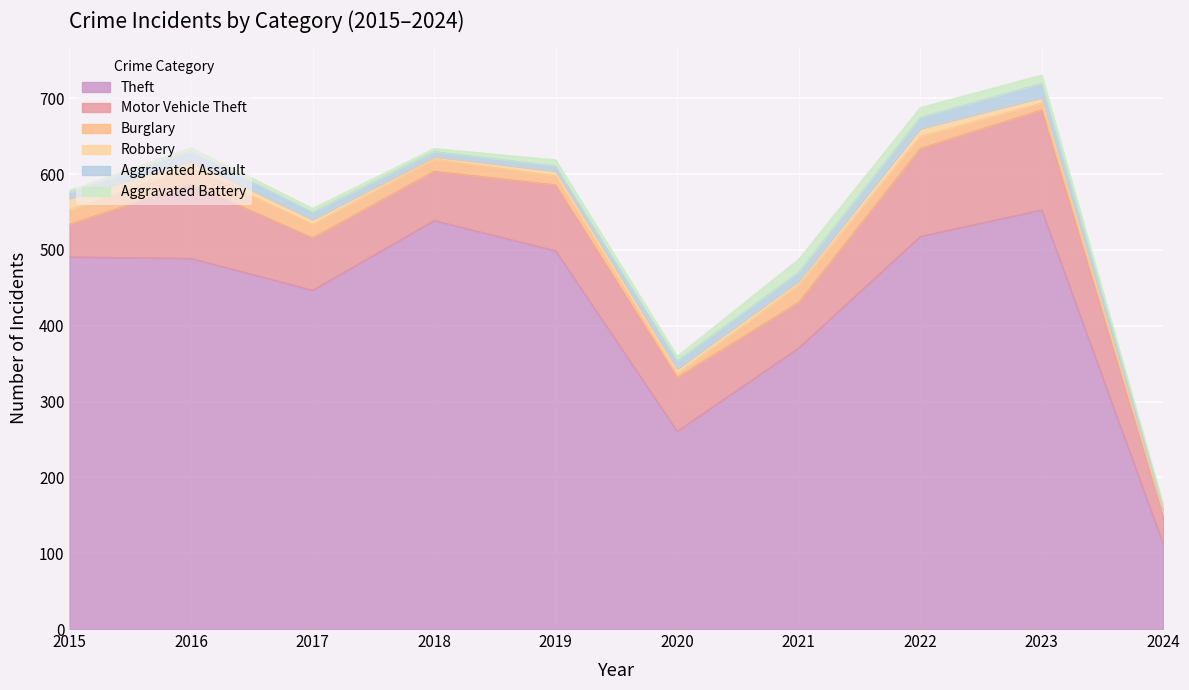

How many interior local peaks does the Motor Vehicle Theft series have?

3